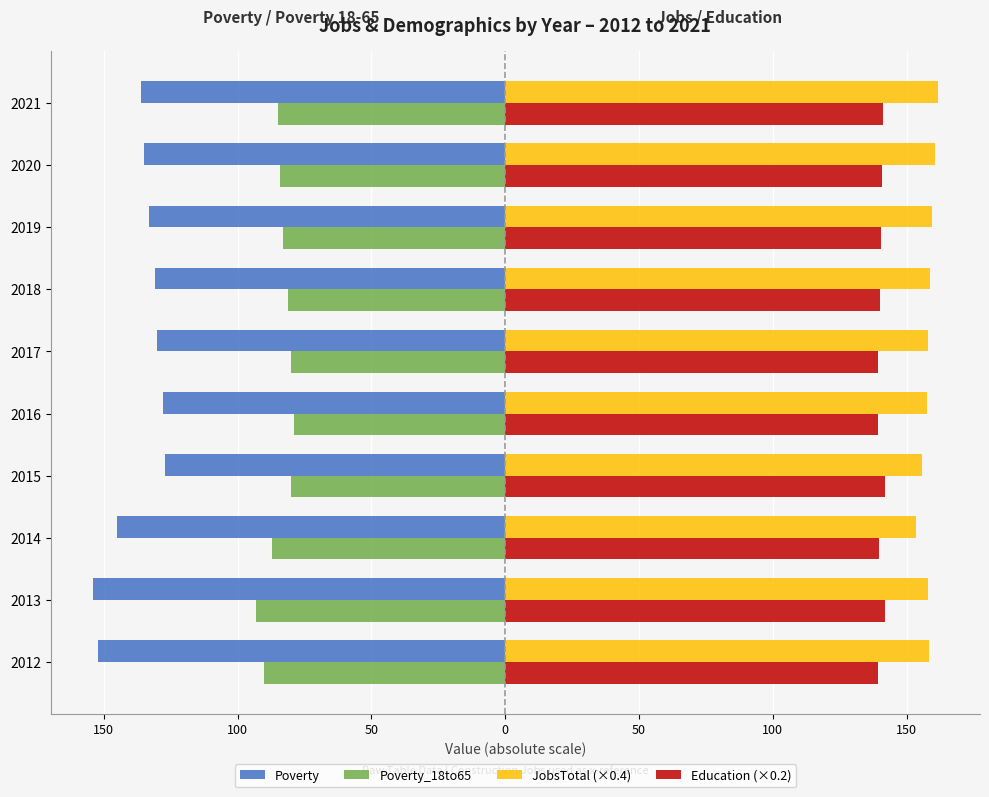

What are all the series names shown in the legend?

Poverty, Poverty_18to65, JobsTotal (×0.4), Education (×0.2)